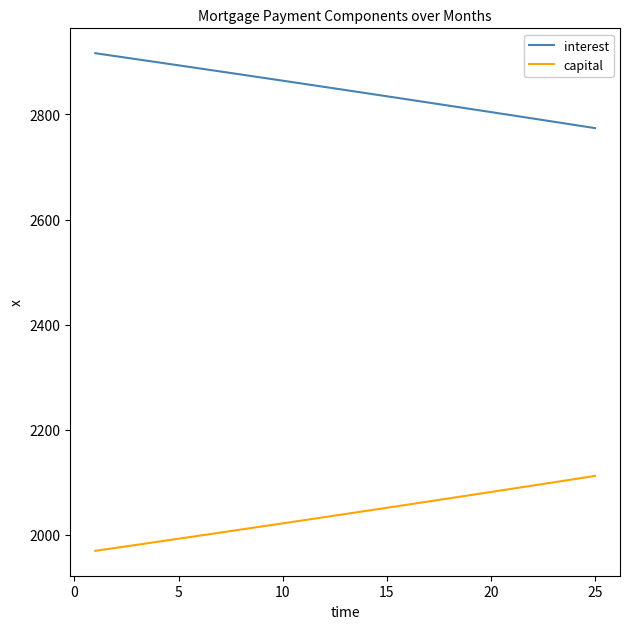

Does the chart have visible grid lines?

No